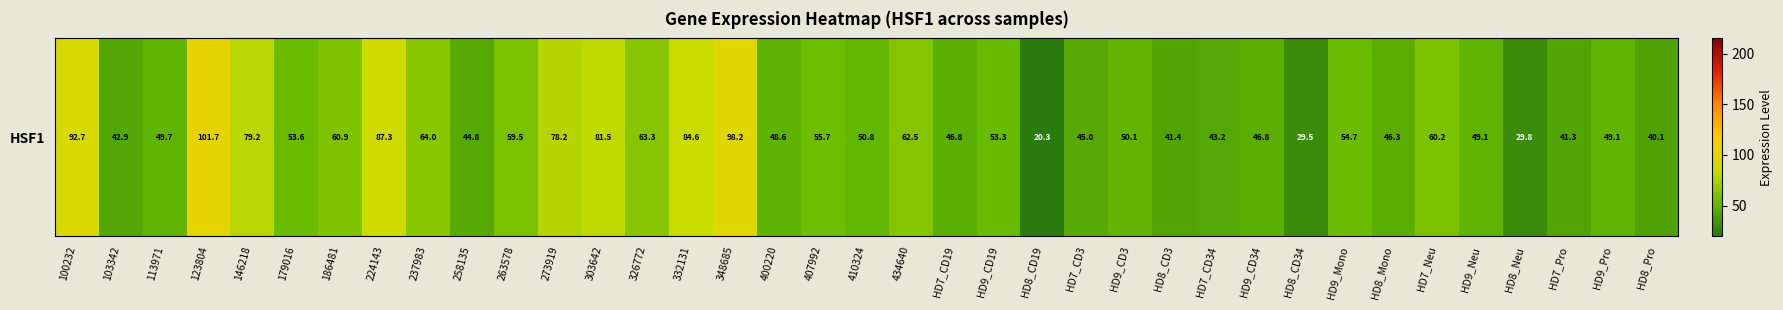

What is the change in value from 186481 to 273919?

+17.4